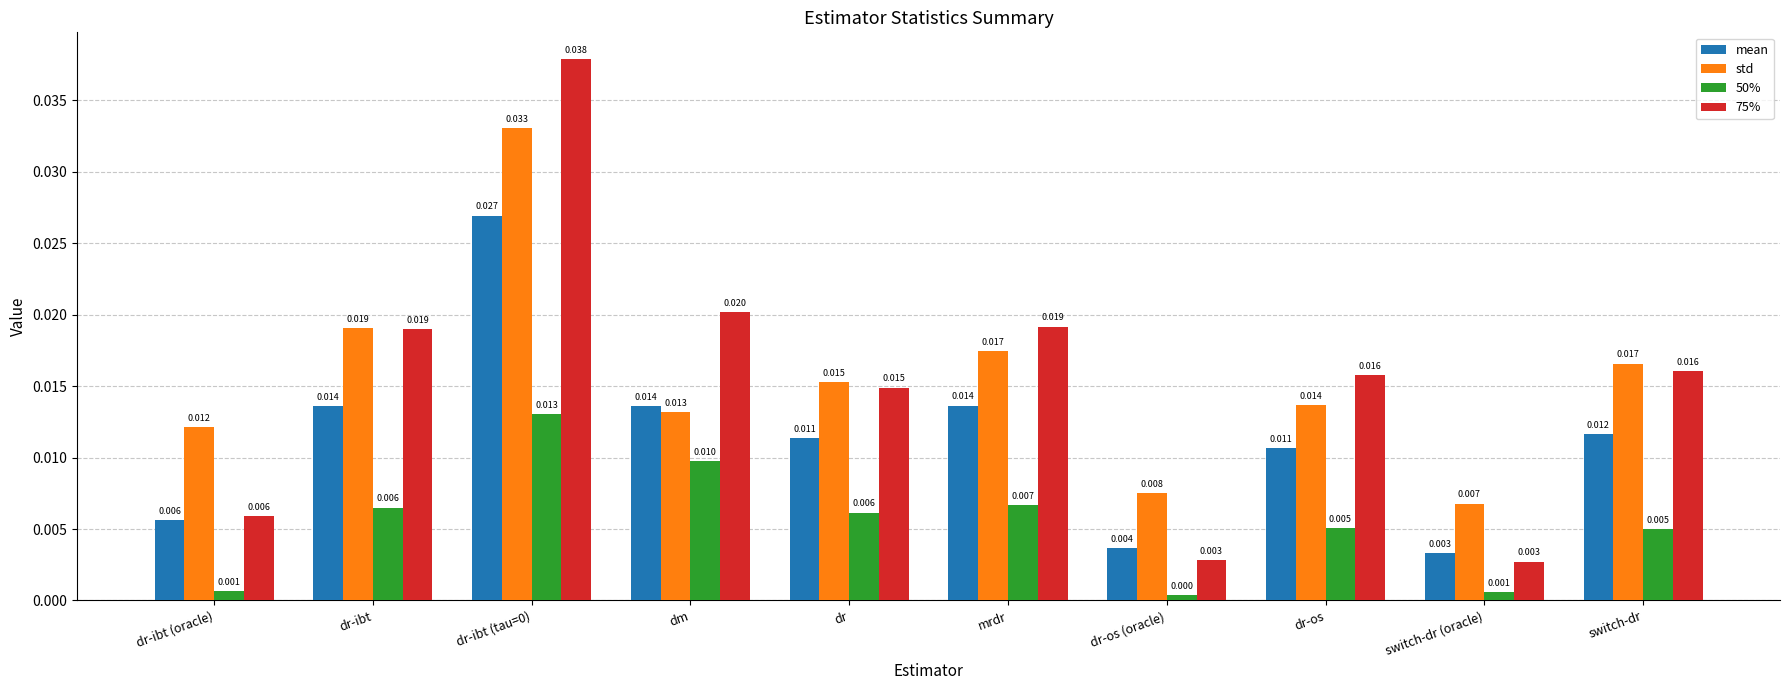

Which category has the lowest value in the std series?

switch-dr (oracle)